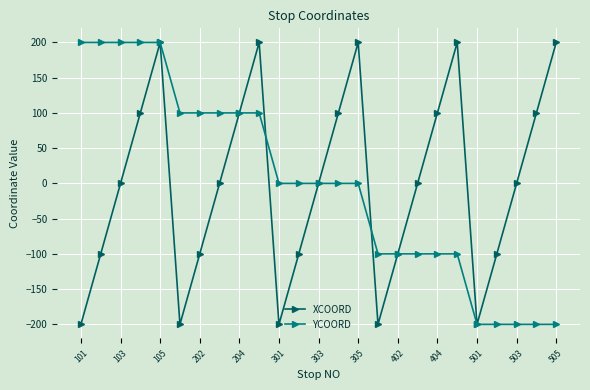

At how many categories does at least one series exceed 163?

9